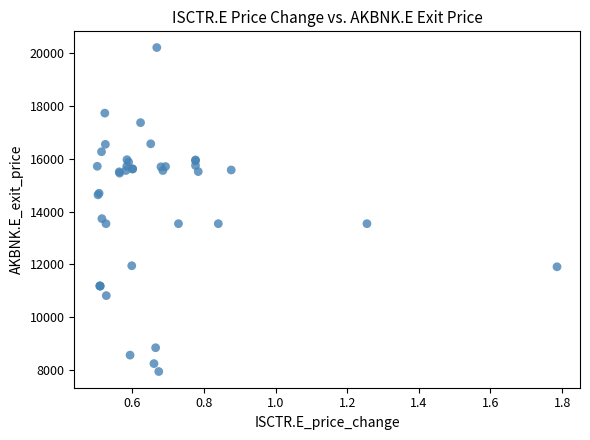

What Y value in the scatter plot is closest to 14075?

13730